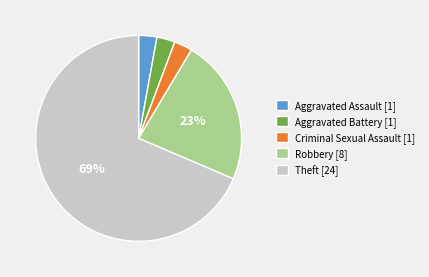

Do Criminal Sexual Assault [1] and Theft [24] together represent more than half of the pie?

Yes